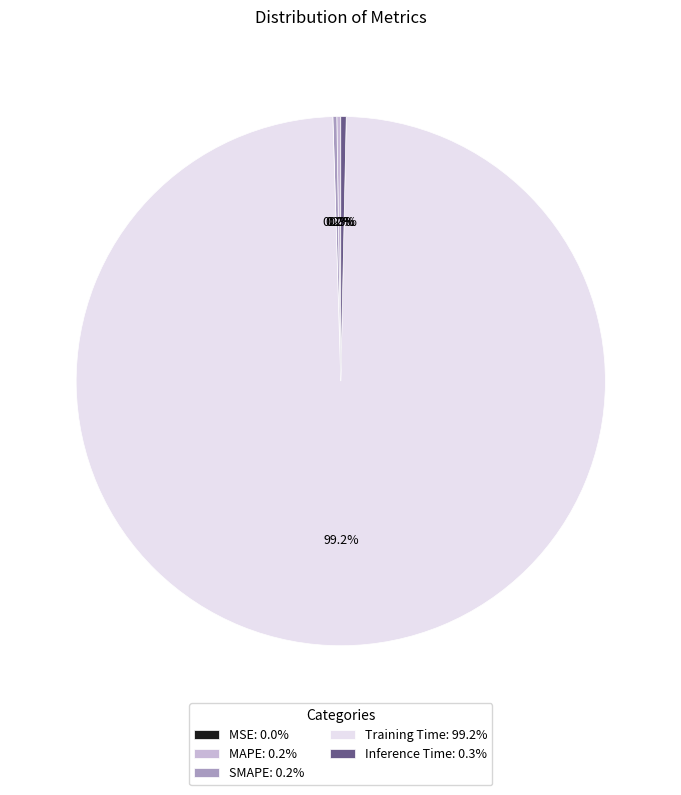

Does Inference Time: 0.3% represent more than half of the total?

No